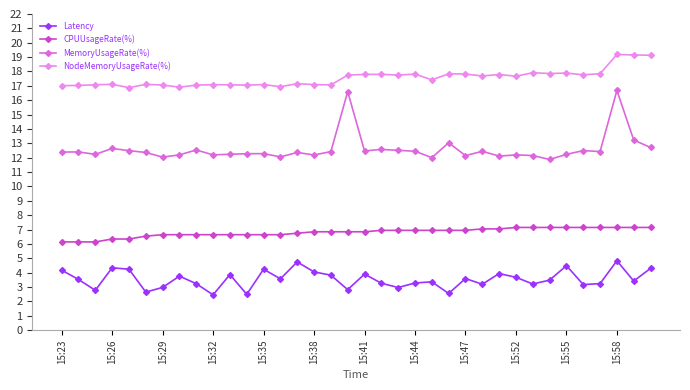

What is the average value of the Latency series?

3.5